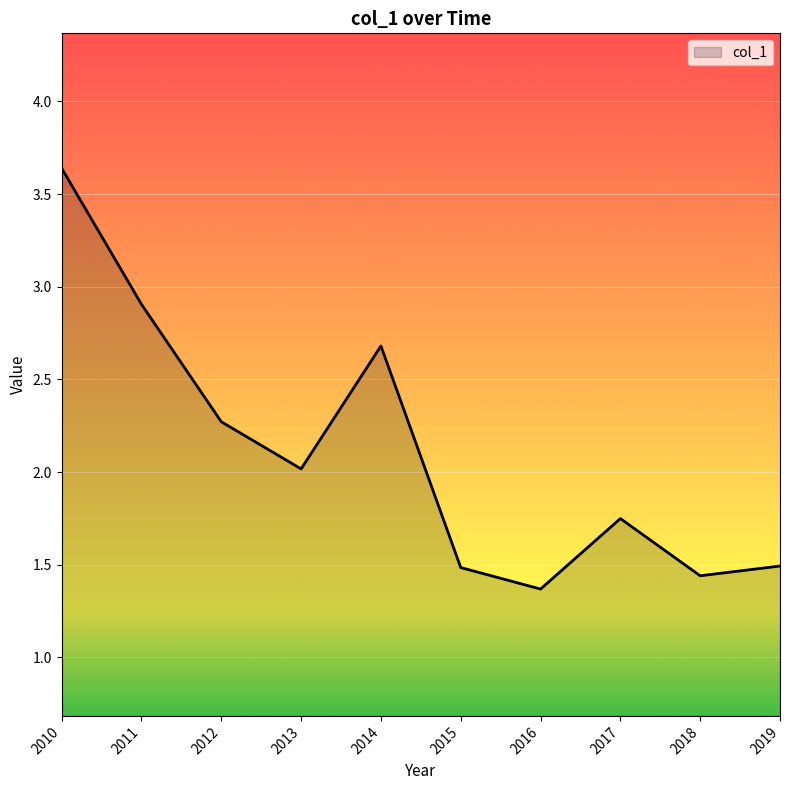

Approximately how many times larger is the value at 2018 compared to 2012?

0.6